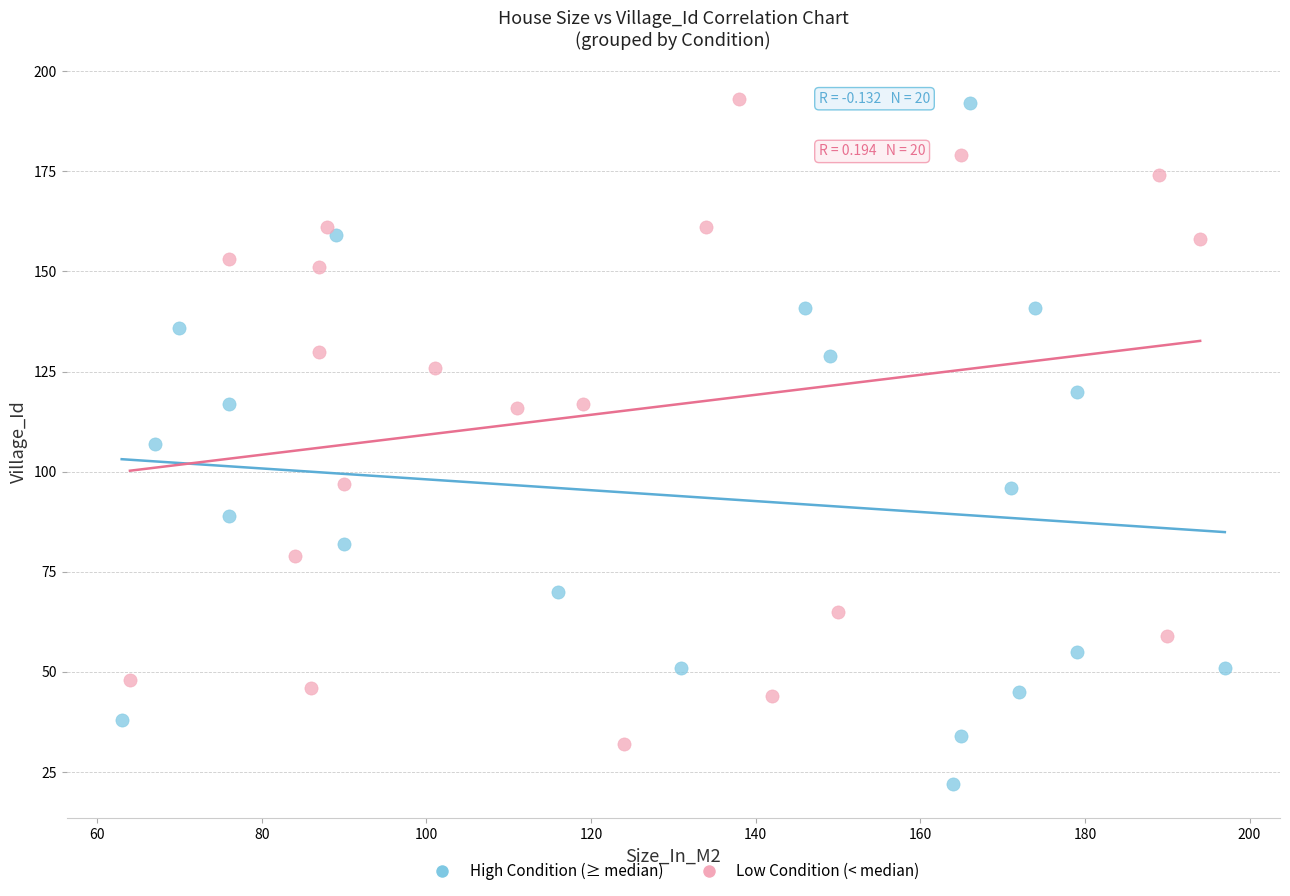

Which series reaches the minimum Y coordinate?

High Condition (≥ median)